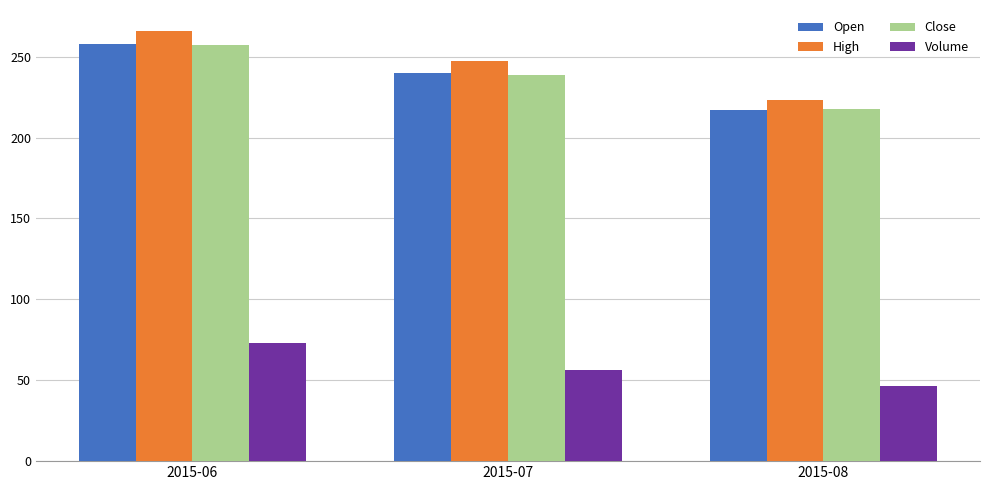

At which category is the sum across all series the highest?

2015-06